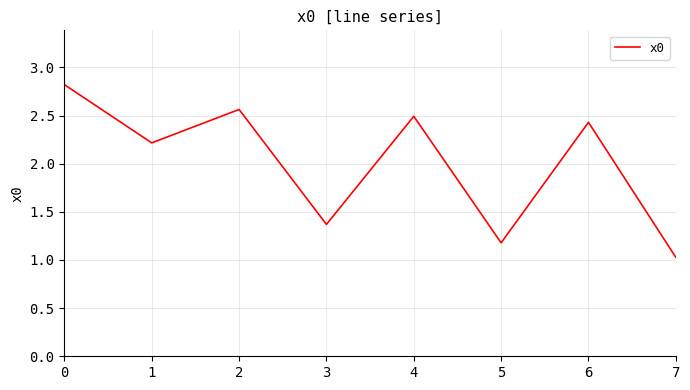

What is the average value?

2.0